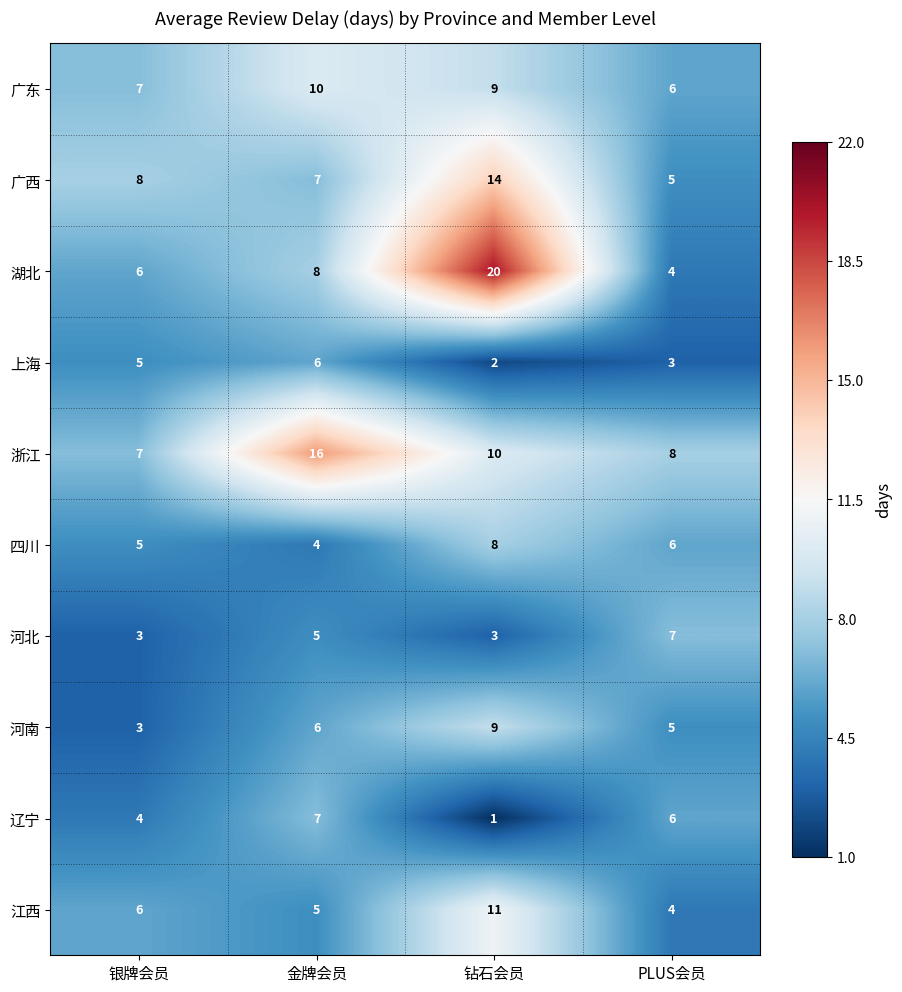

The 上海 series shows 8 at 银牌会员. True or false?

False